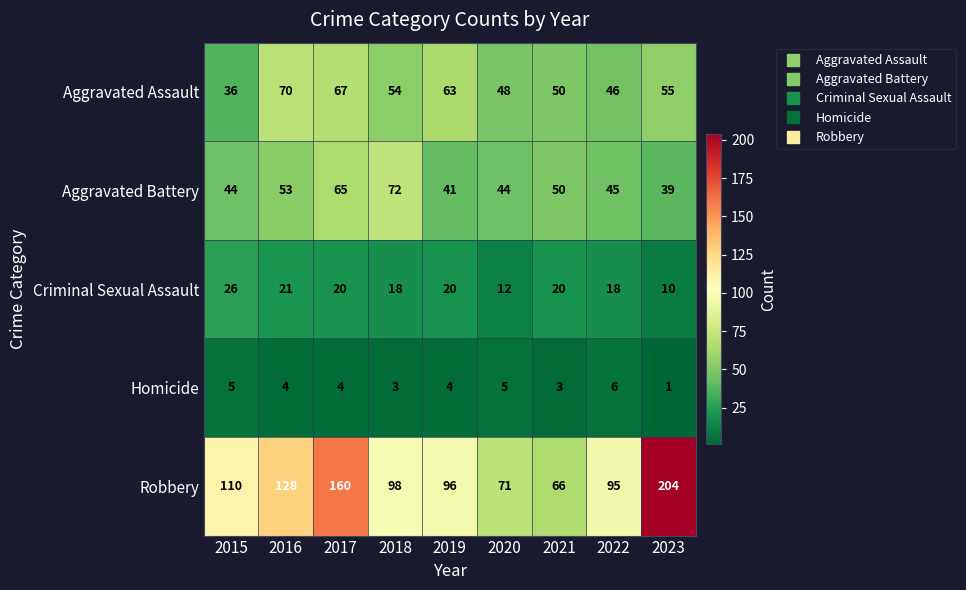

Where does the Robbery series first go above 98?

2015